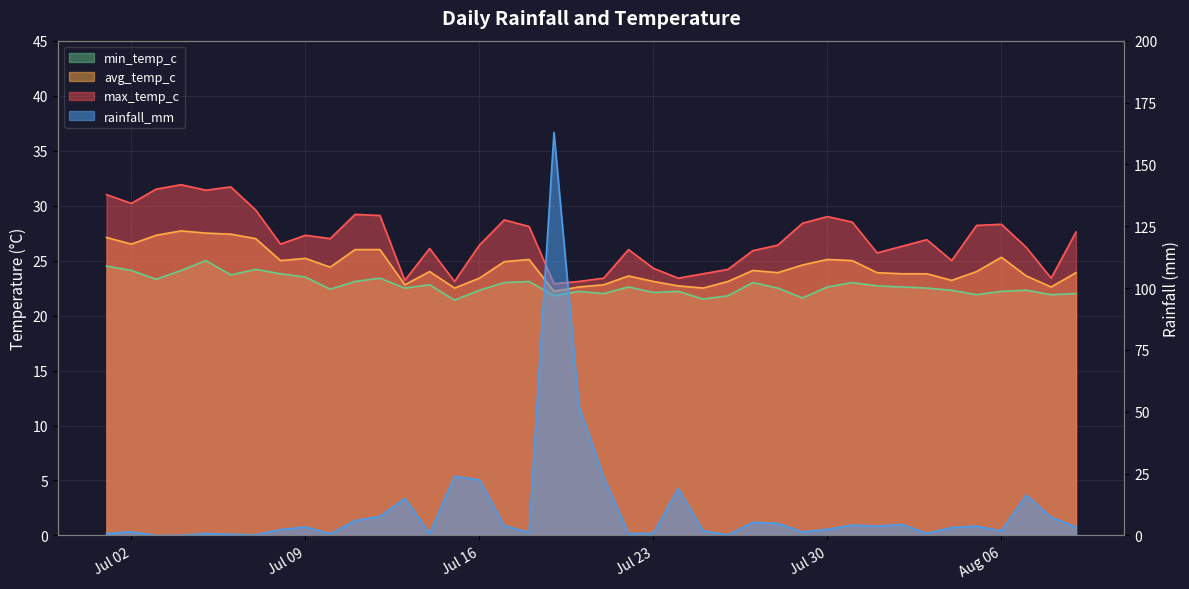

What is the sum of all min_temp_c values?

909.5